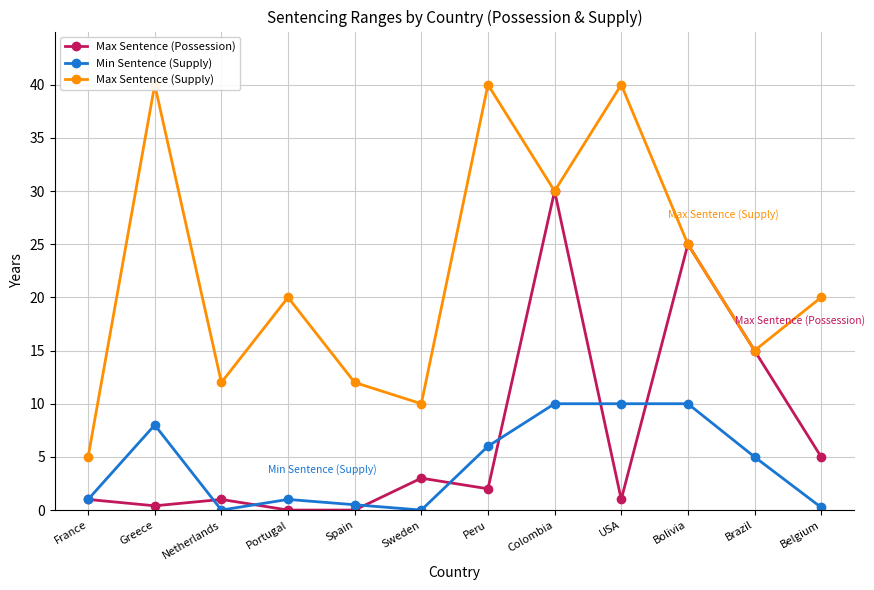

How many categories are shown in the chart?

12